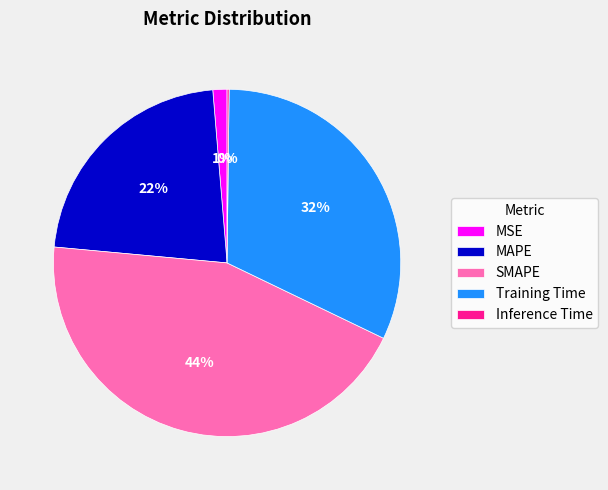

Does MSE account for over 50% of the chart?

No